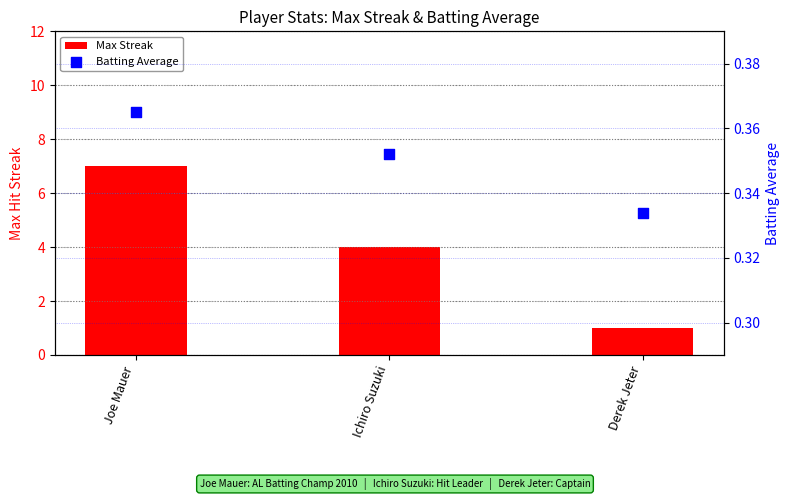

Which series has the largest total across all categories?

Max Streak